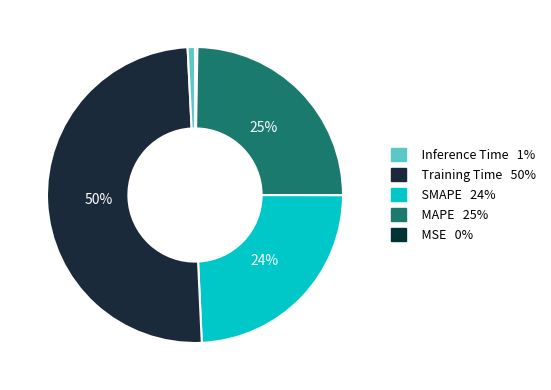

Which slice is the smallest?

MSE